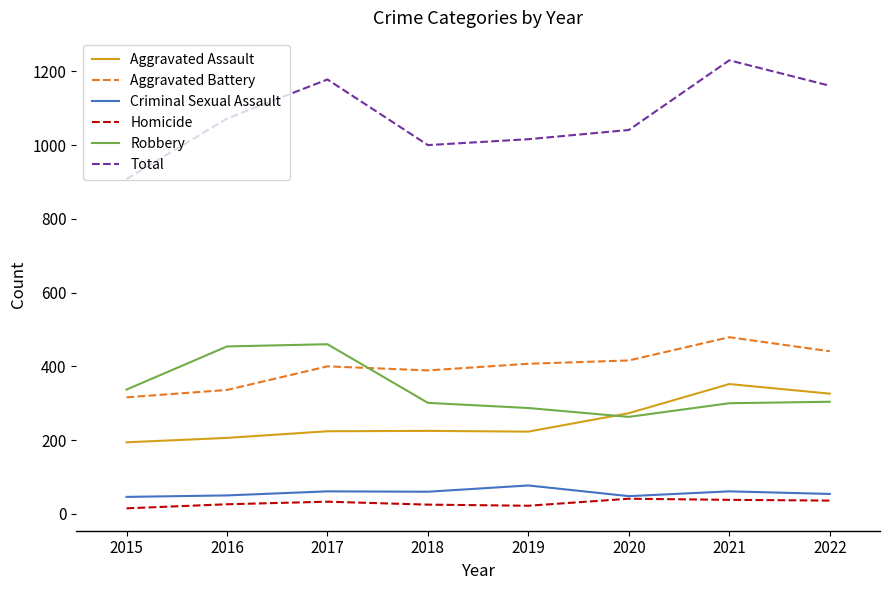

What is the average value of the Criminal Sexual Assault series?

57